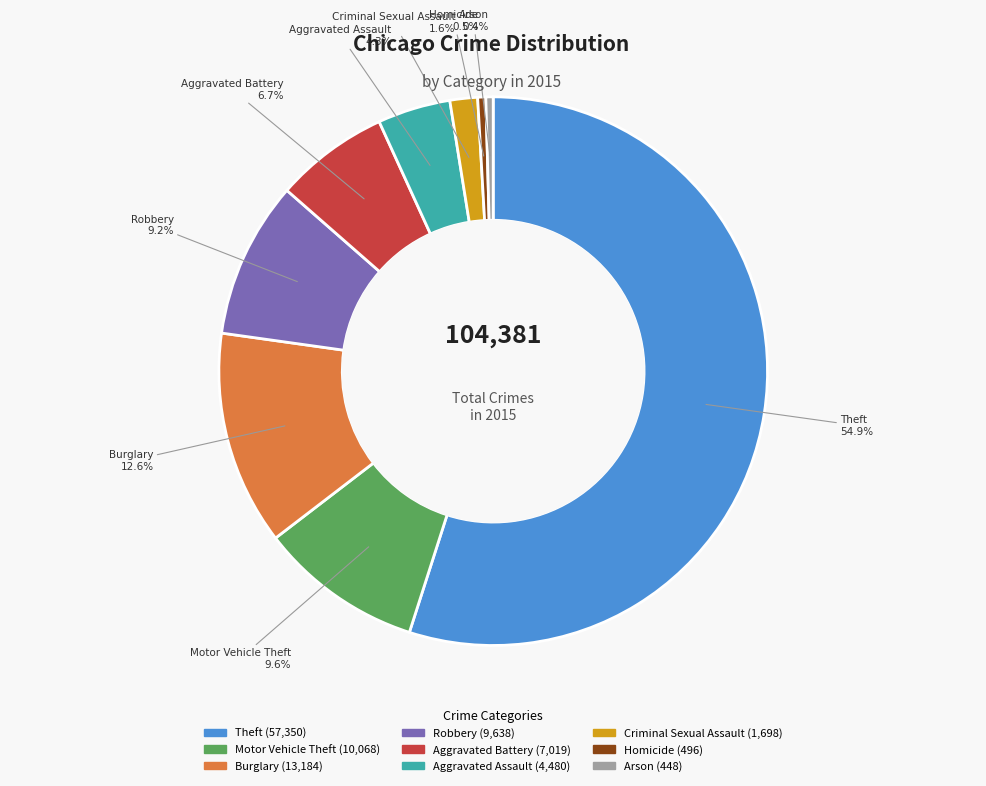

To the nearest percent, what percentage of the pie is Criminal Sexual Assault?

2%